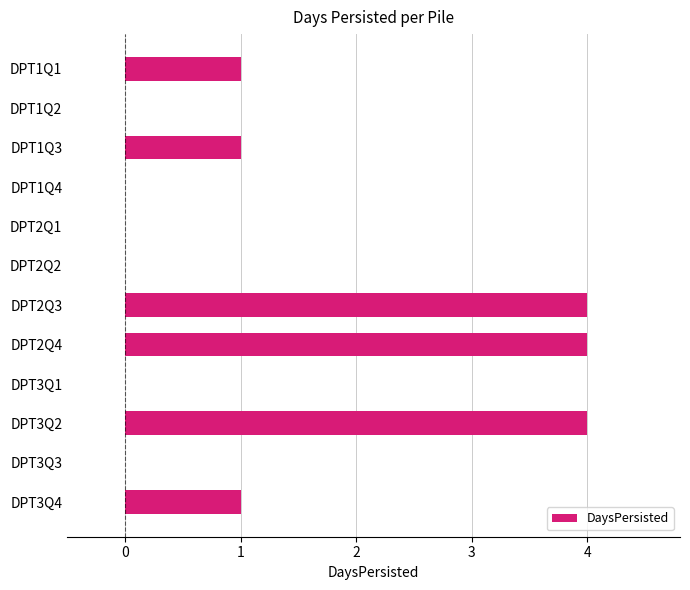

What is the greatest value displayed?

4